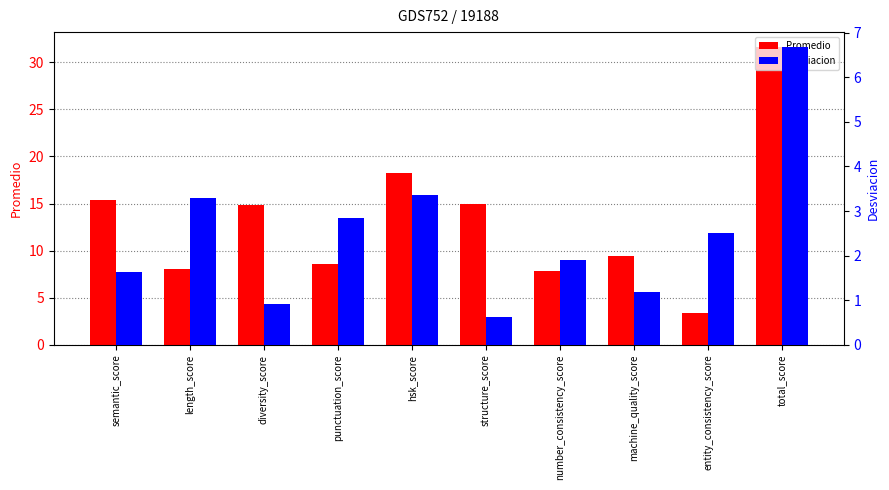

Is the value of Promedio at structure_score greater than the value of Desviacion at structure_score?

Yes